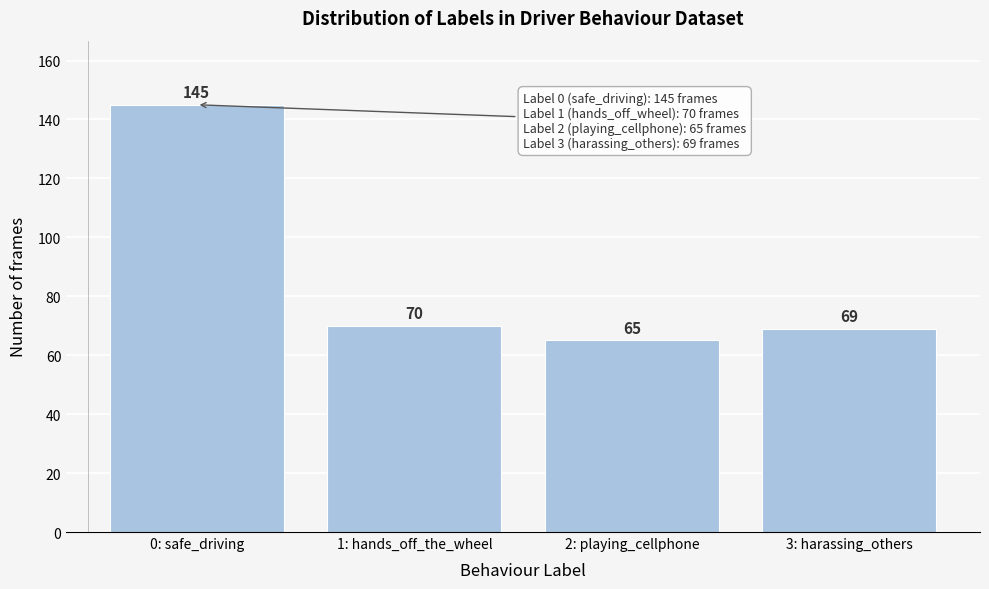

Reading left to right, transcribe all the data shown in this chart.

0: safe_driving=145	1: hands_off_the_wheel=70	2: playing_cellphone=65	3: harassing_others=69